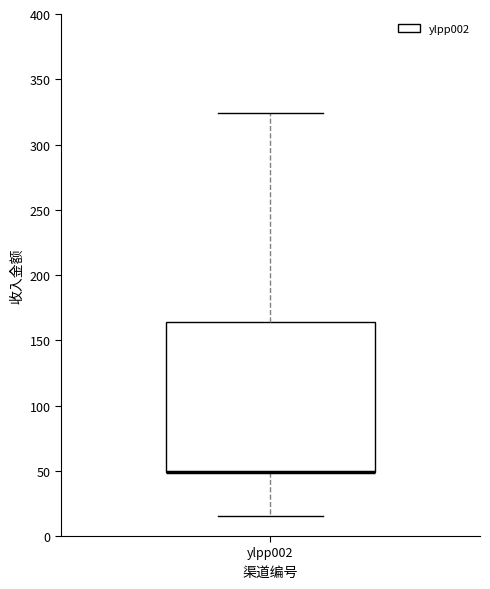

Transcribe this box plot: give where the median line is, the range the box spans, and where the two whiskers end, as read against the y-axis. The values are not printed on the chart, so give them approximately, as read against the axis.

median 50 (drawn on the box's lower edge), box 50 to 165, whiskers 15 to 325